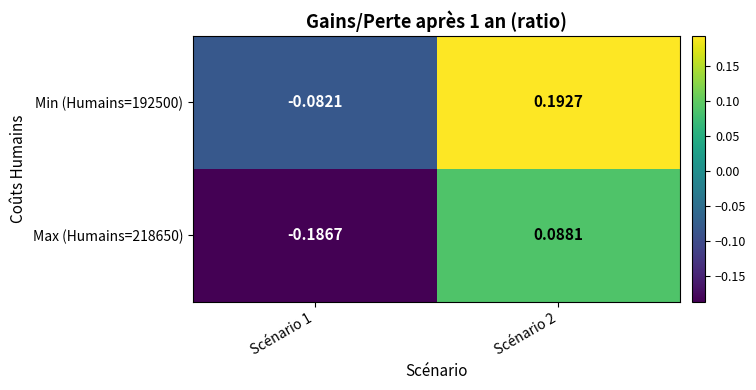

How many values in Min (Humains=192500) are above zero?

1